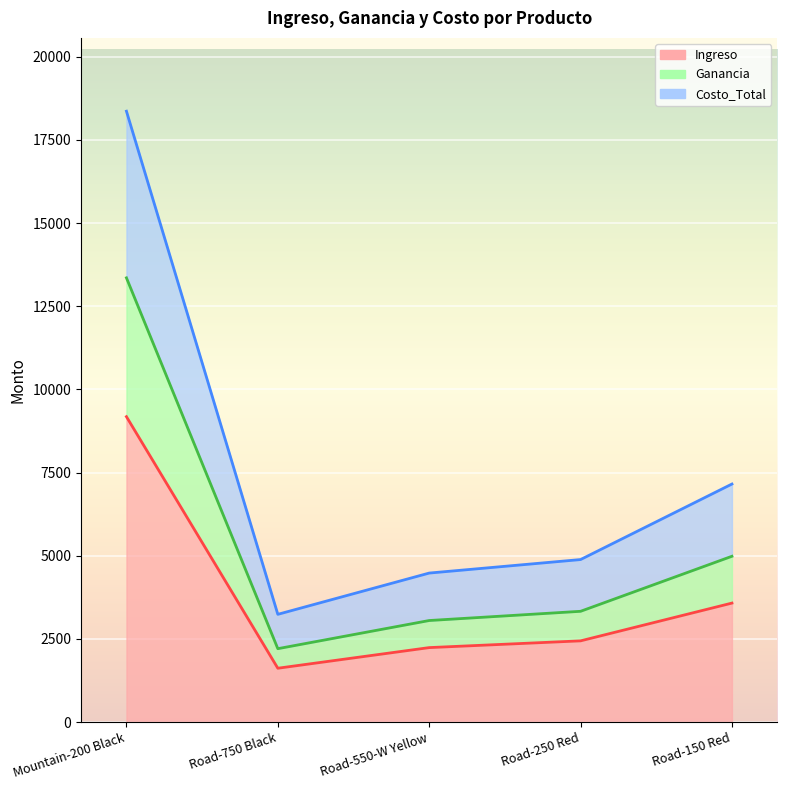

True or false: Ganancia and Costo_Total cross at least once.

False